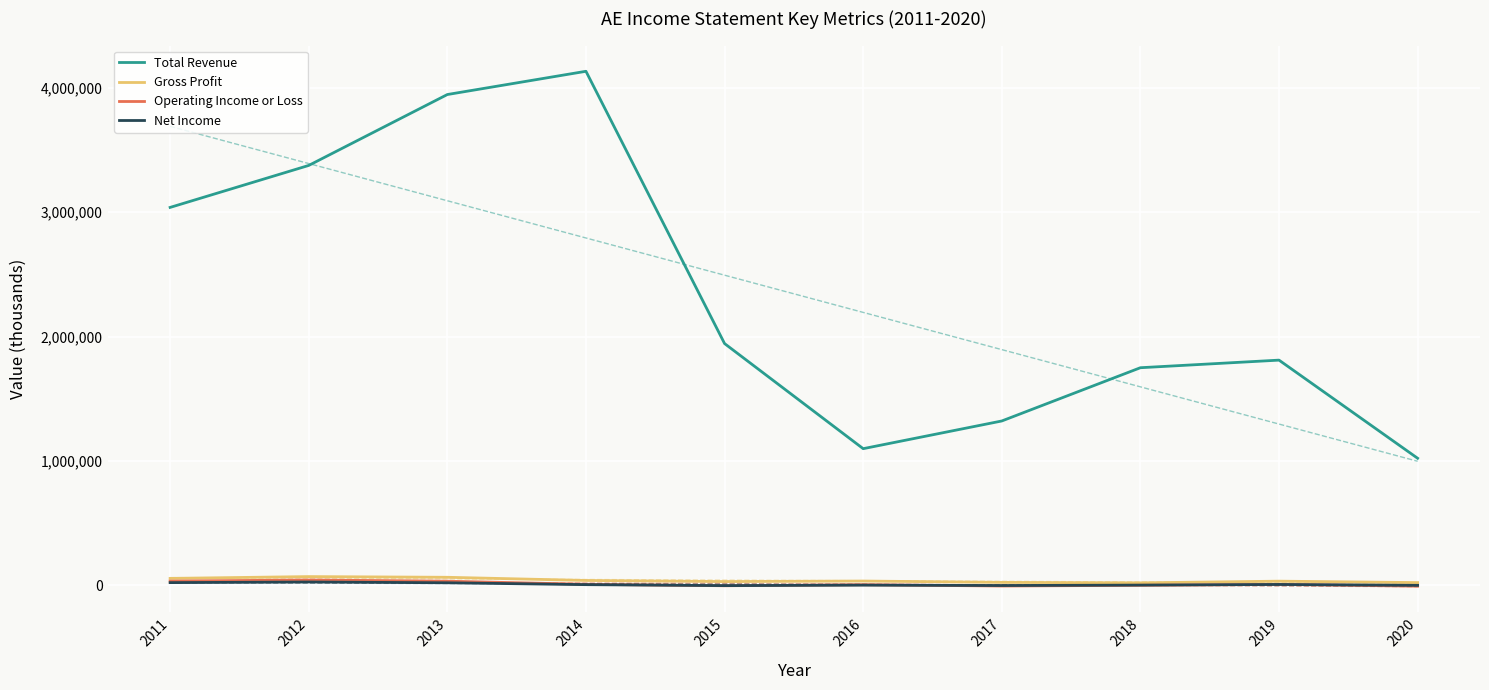

List the series in order of their peak value, highest first.

Total Revenue, Gross Profit, Operating Income or Loss, Net Income